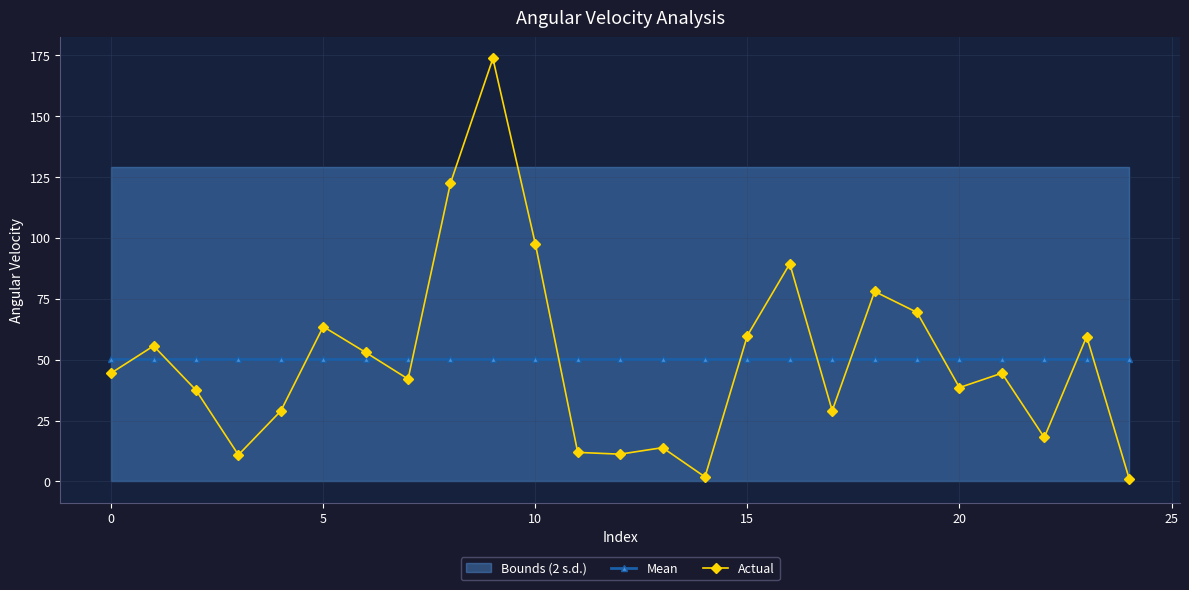

In Actual, how many points are lower than both neighbors (excluding endpoints)?

7